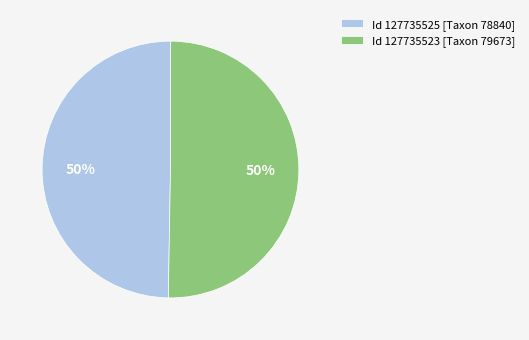

How many slices are in this pie chart?

2